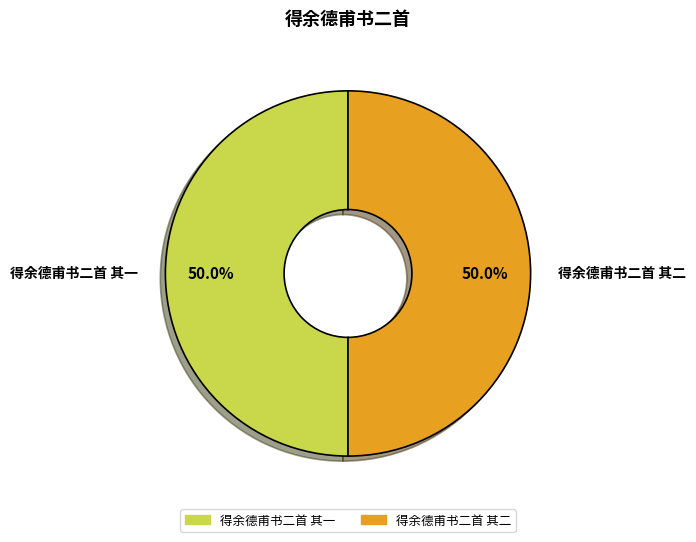

Approximately how many times larger is the value at 得余德甫书二首 其二 compared to 得余德甫书二首 其一?

1.0